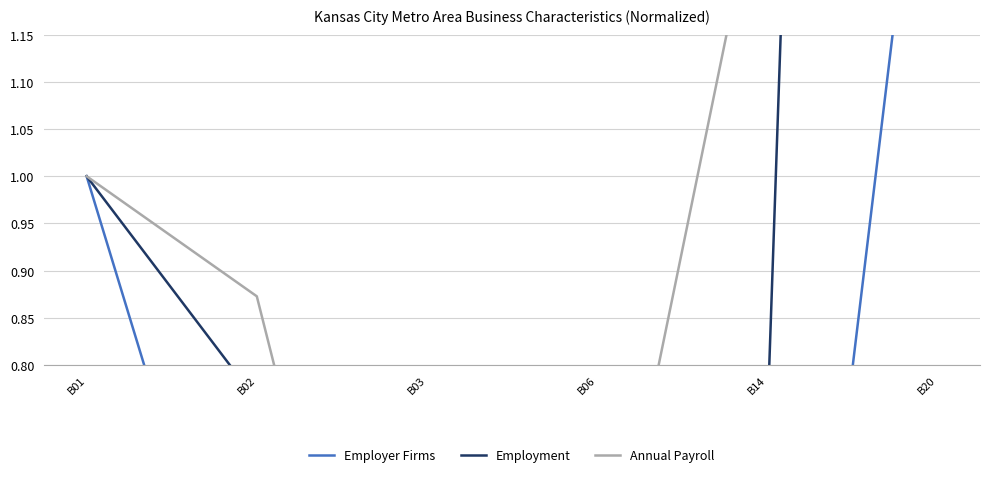

Which category has the lowest value in the Annual Payroll series?

B03